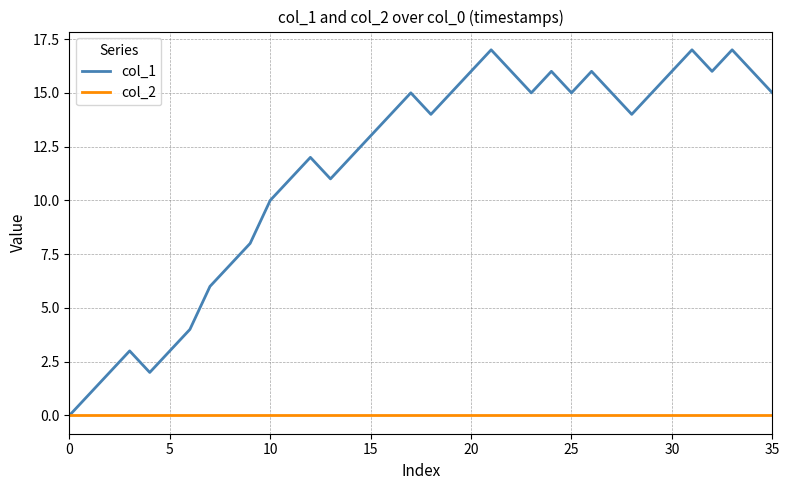

Which series has the widest spread of values?

col_1